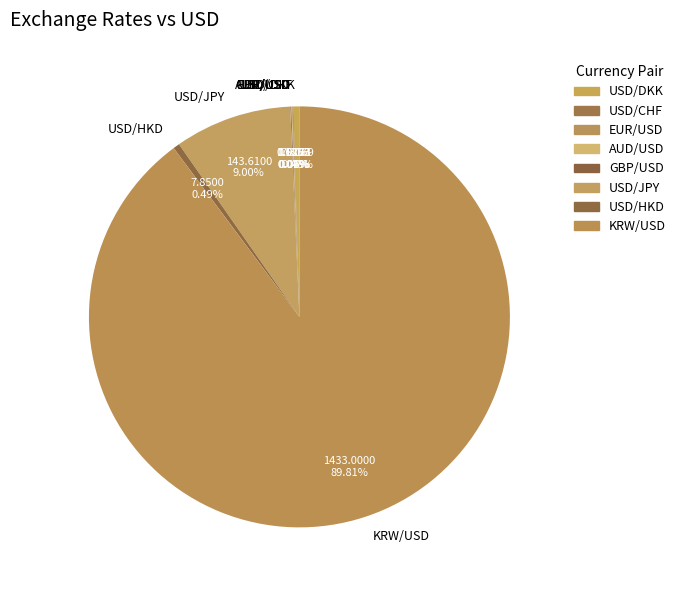

What portion of the pie excludes KRW/USD?

10.2%